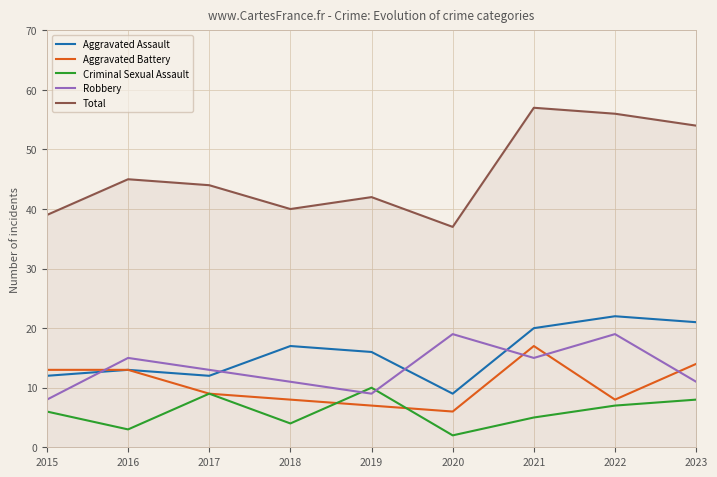

True or false: Aggravated Assault and Criminal Sexual Assault intersect in this chart.

False